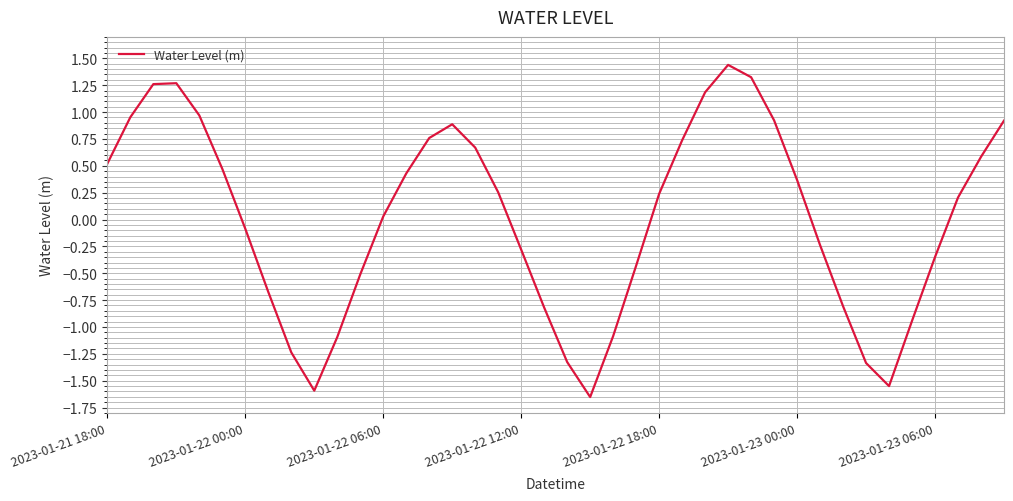

What is the difference between the maximum and minimum values?

3.1